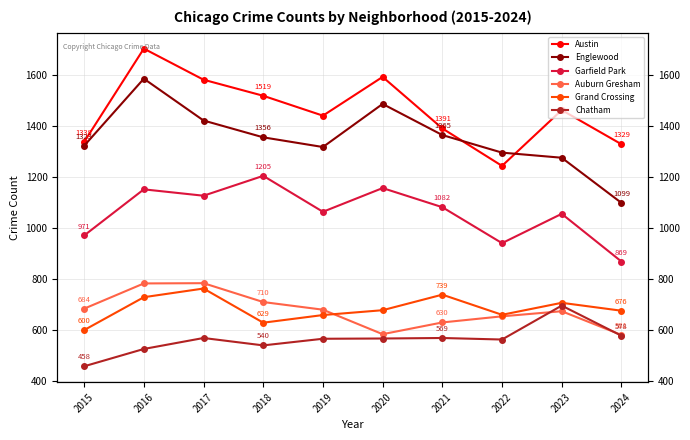

At which label does Chatham first exceed 567?

2017